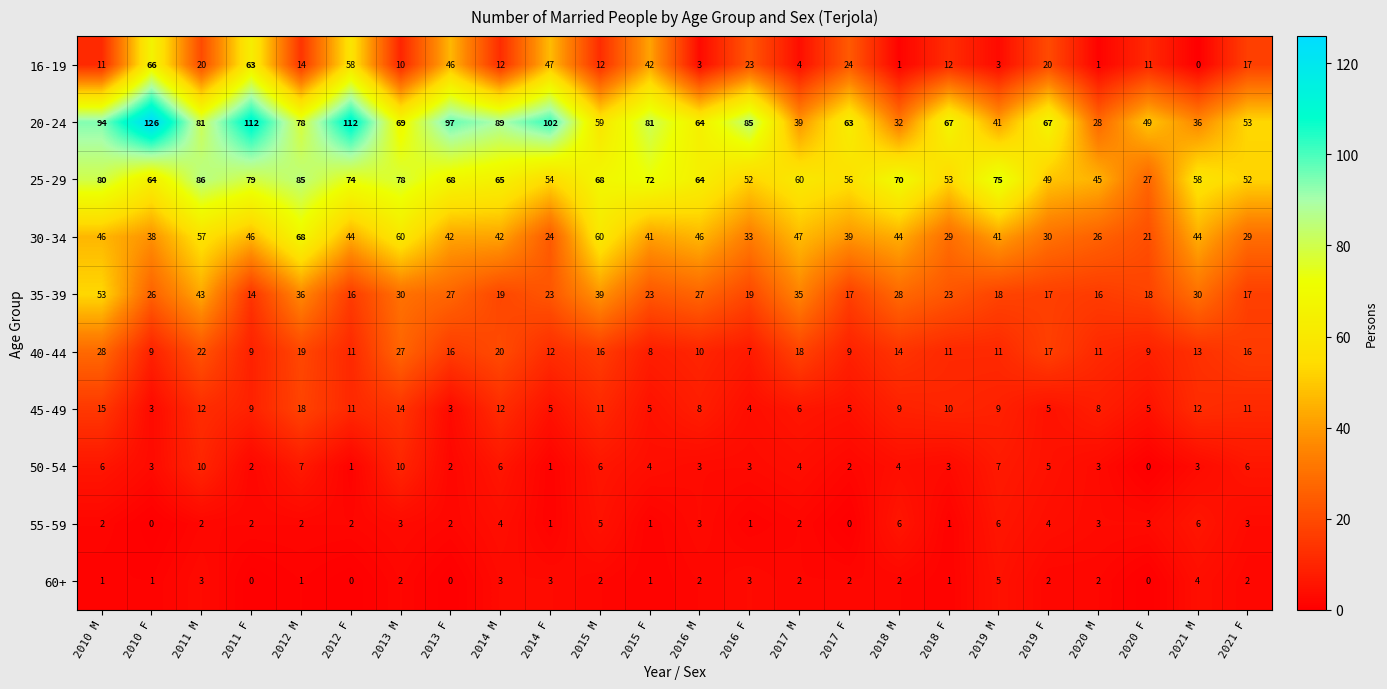

Which label corresponds to the largest value in the chart?

2010 F